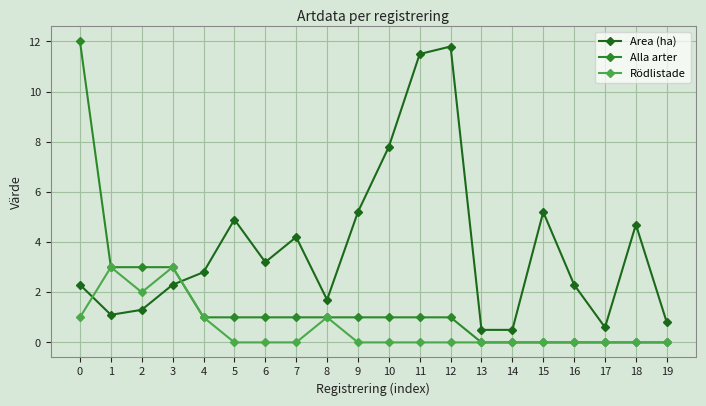

What is the sum of all Alla arter values?

30.0